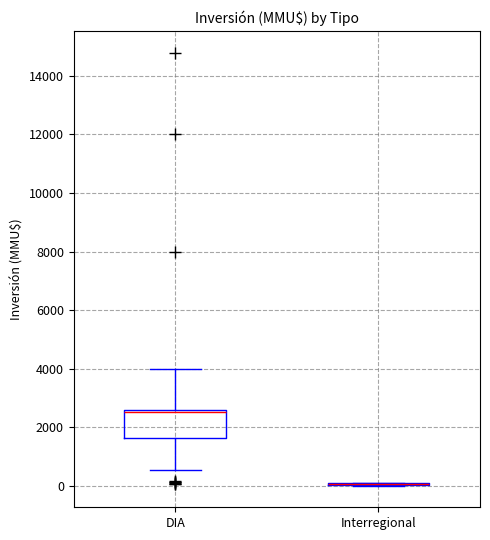

Reading left to right, read every box against the y-axis: the position of its median line, the range the box covers, and the ends of its whiskers. The values are not printed on the chart, so give them approximately, as read against the axis.

DIA: median 2600 (just below the box's upper edge), box 1600 to 2600, whiskers 600 to 4000
Interregional: box collapsed to a line at 0, whiskers 0 to 200